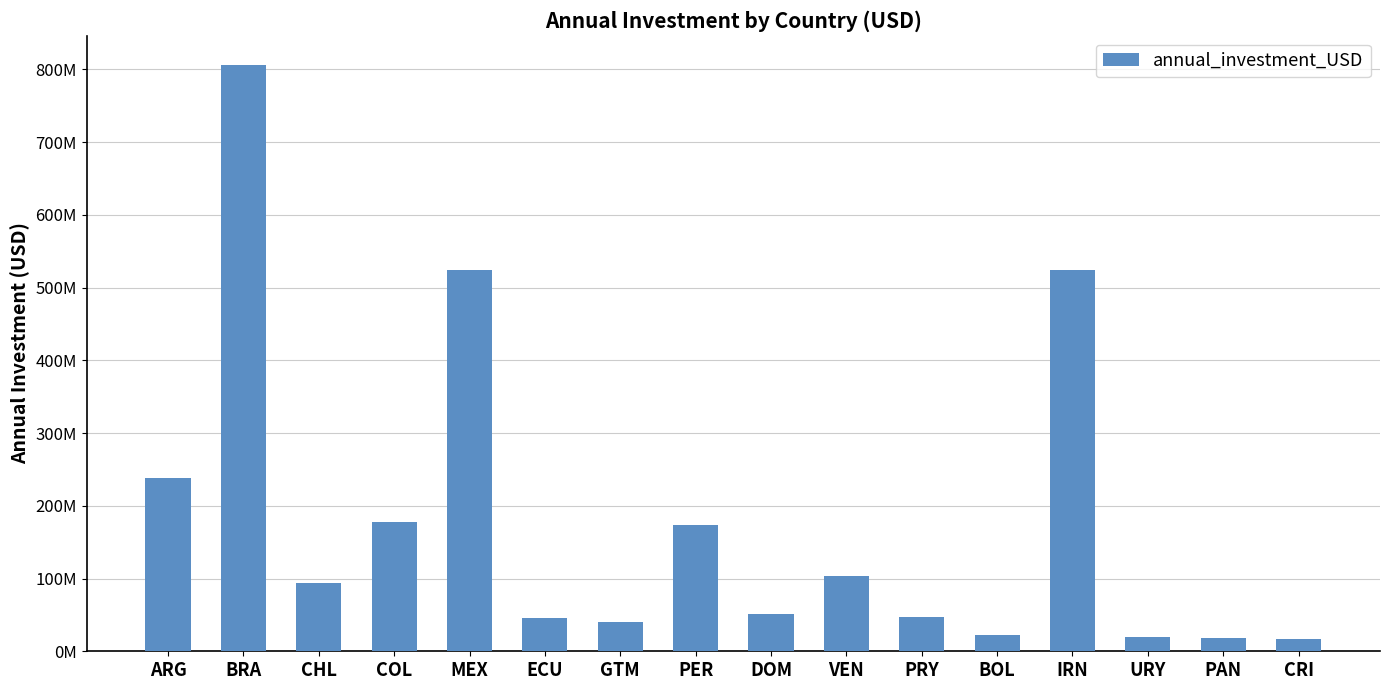

Are the bars horizontal?

No